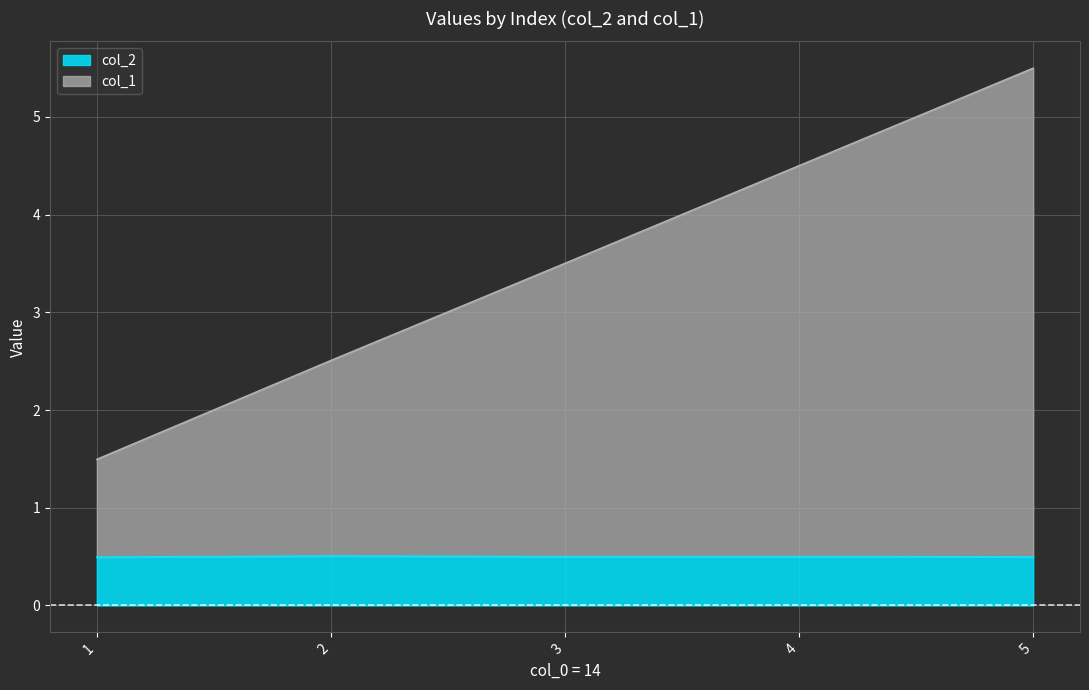

At which label does col_2 reach its minimum?

1